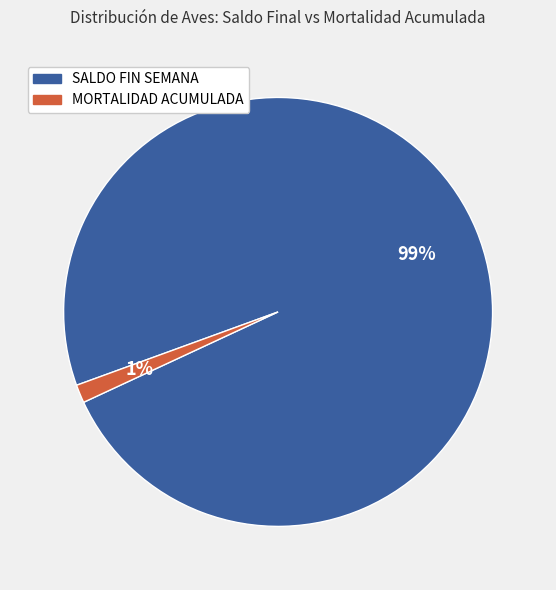

What percentage is the SALDO FIN SEMANA slice, to the nearest percent?

99%